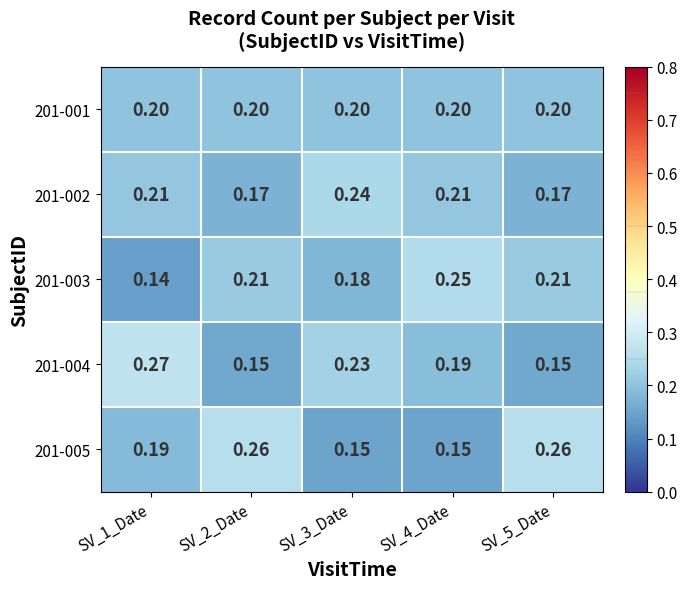

Reading right to left, list all the values displayed in this chart.

201-001: SV_5_Date=0.2	SV_4_Date=0.2	SV_3_Date=0.2	SV_2_Date=0.2	SV_1_Date=0.2
201-002: SV_5_Date=0.2	SV_4_Date=0.2	SV_3_Date=0.2	SV_2_Date=0.2	SV_1_Date=0.2
201-003: SV_5_Date=0.2	SV_4_Date=0.2	SV_3_Date=0.2	SV_2_Date=0.2	SV_1_Date=0.1
201-004: SV_5_Date=0.1	SV_4_Date=0.2	SV_3_Date=0.2	SV_2_Date=0.1	SV_1_Date=0.3
201-005: SV_5_Date=0.3	SV_4_Date=0.1	SV_3_Date=0.1	SV_2_Date=0.3	SV_1_Date=0.2